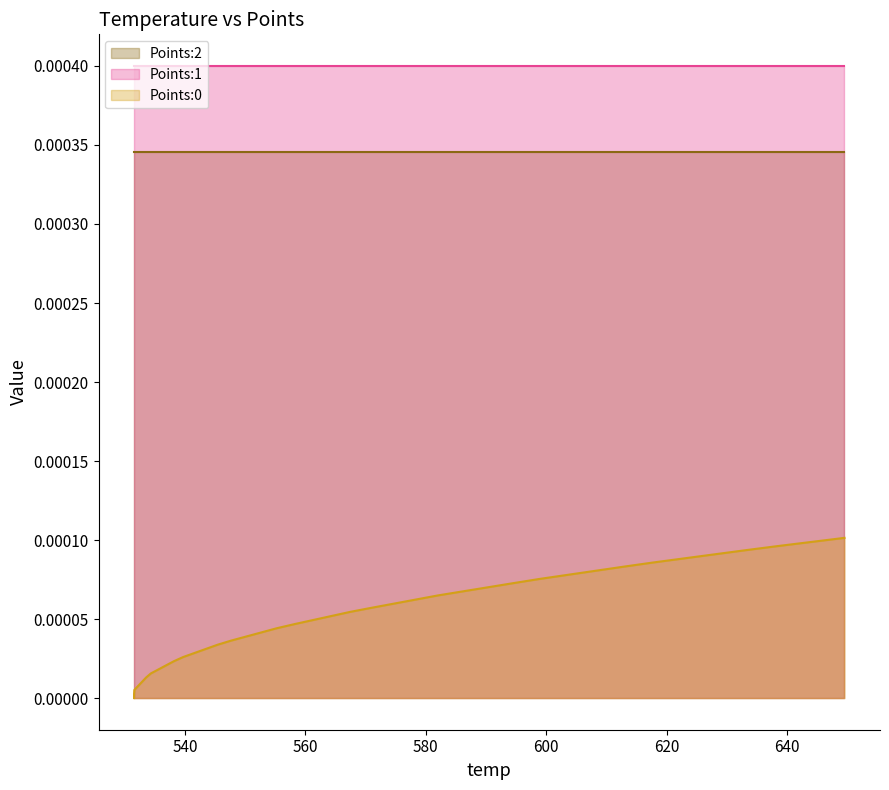

At which category is the sum across all series the highest?

39